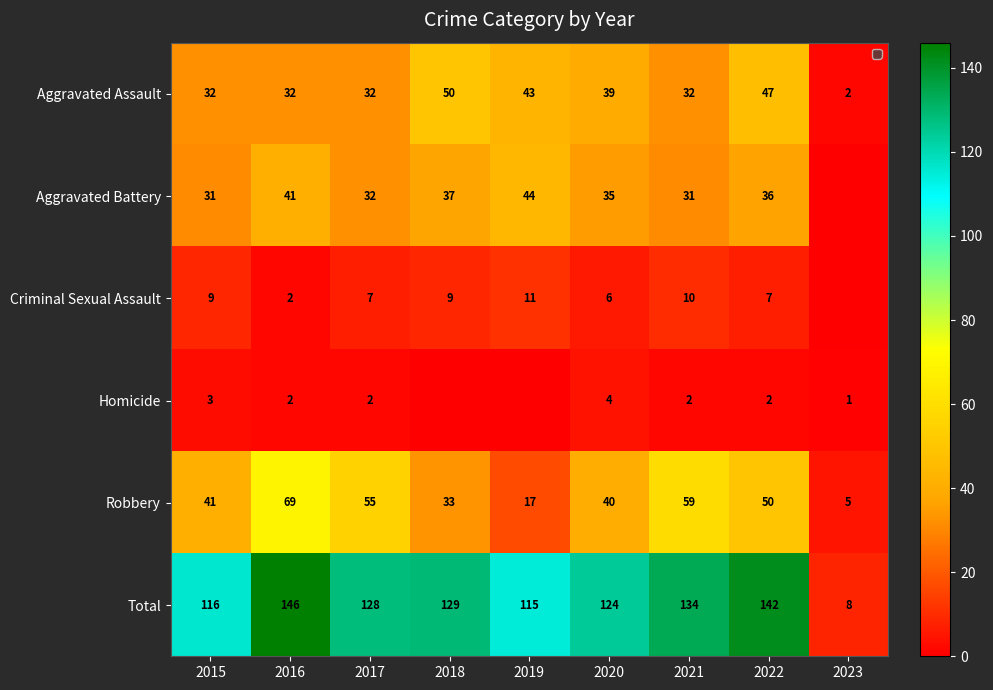

What is the total value across all series at 2015?

232